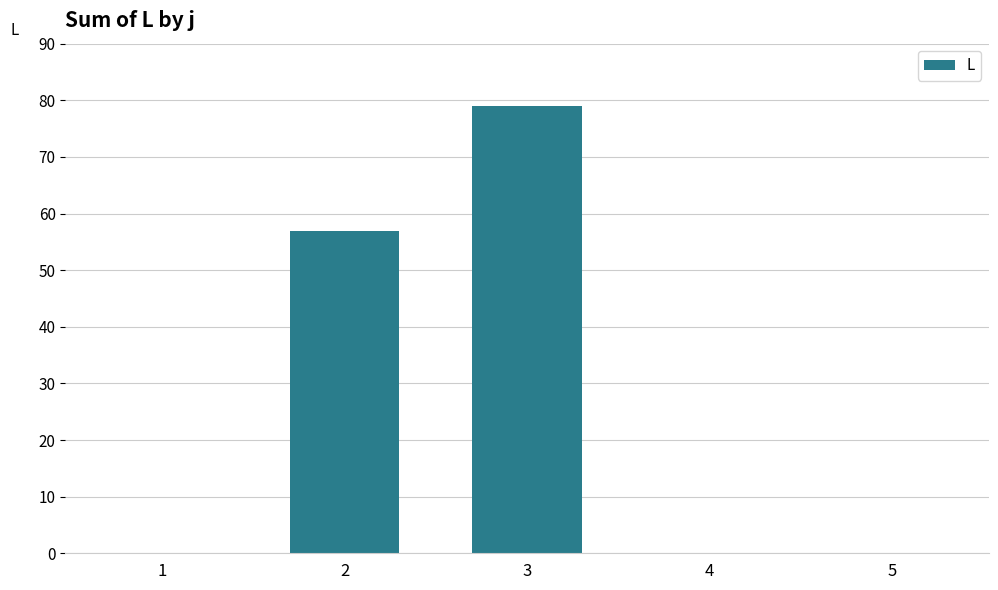

Is it true that the value at 1 is -41?

False